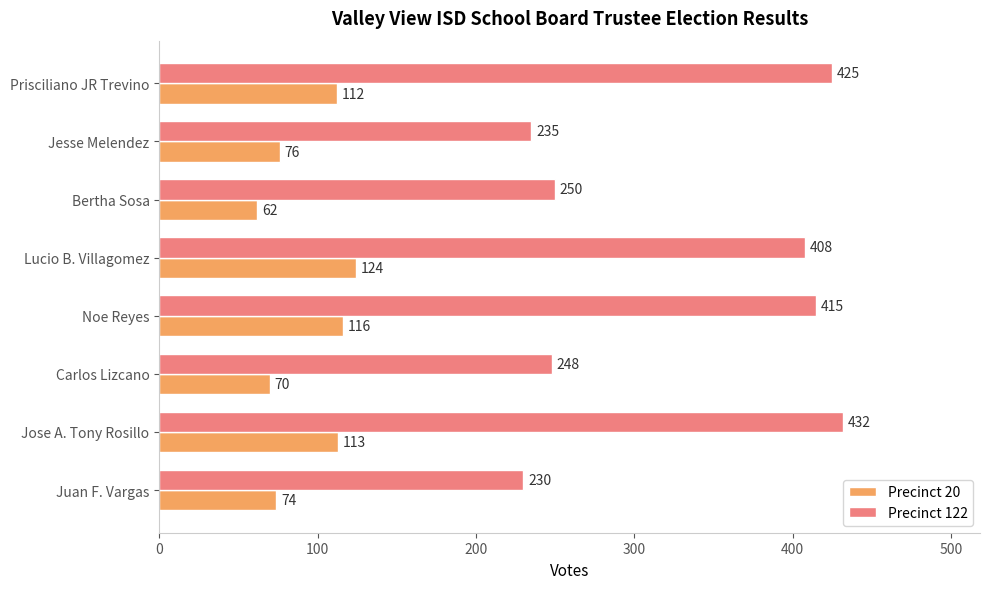

Which category has the lowest value across all series?

Bertha Sosa